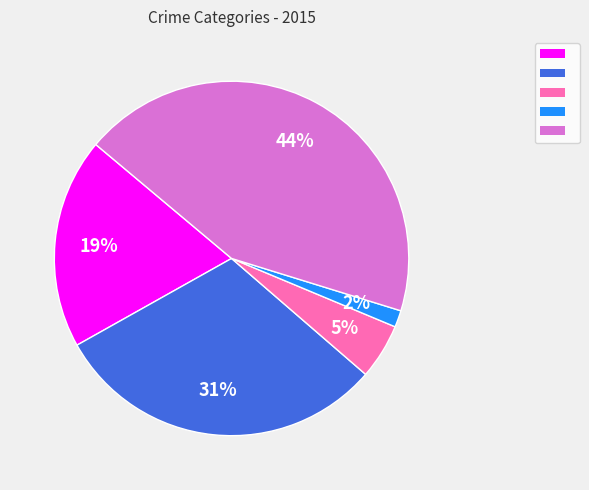

To the nearest percent, what is the average slice percentage?

20%